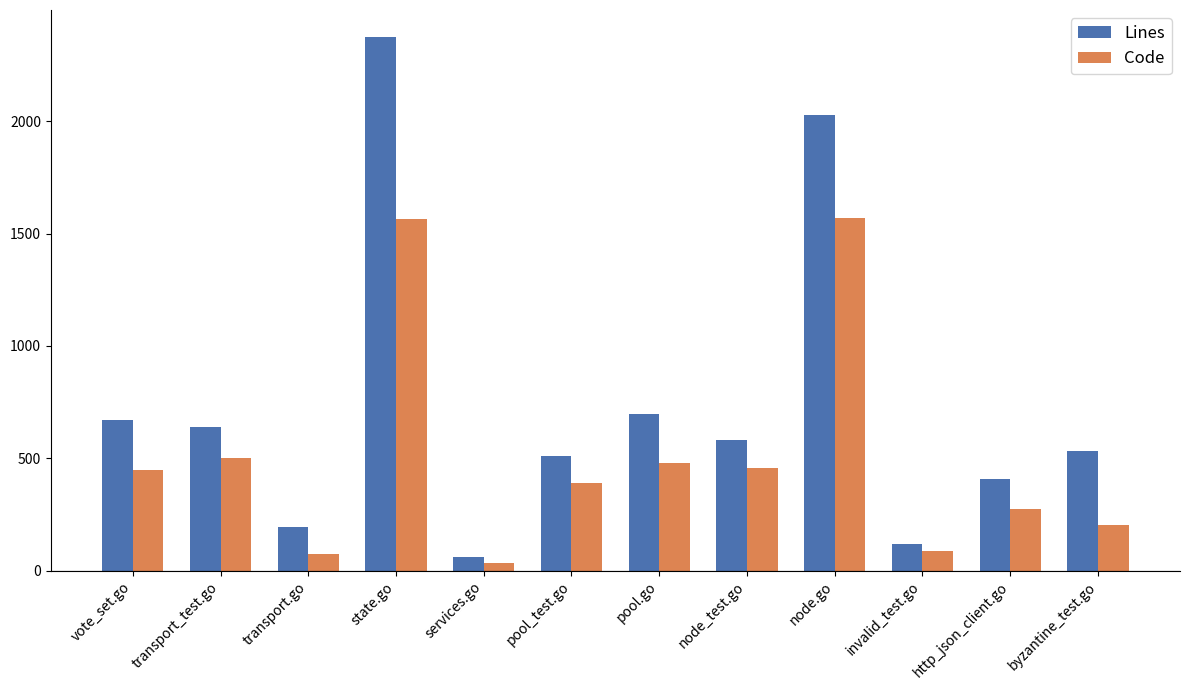

List the series in order of their overall mean, lowest first.

Code, Lines